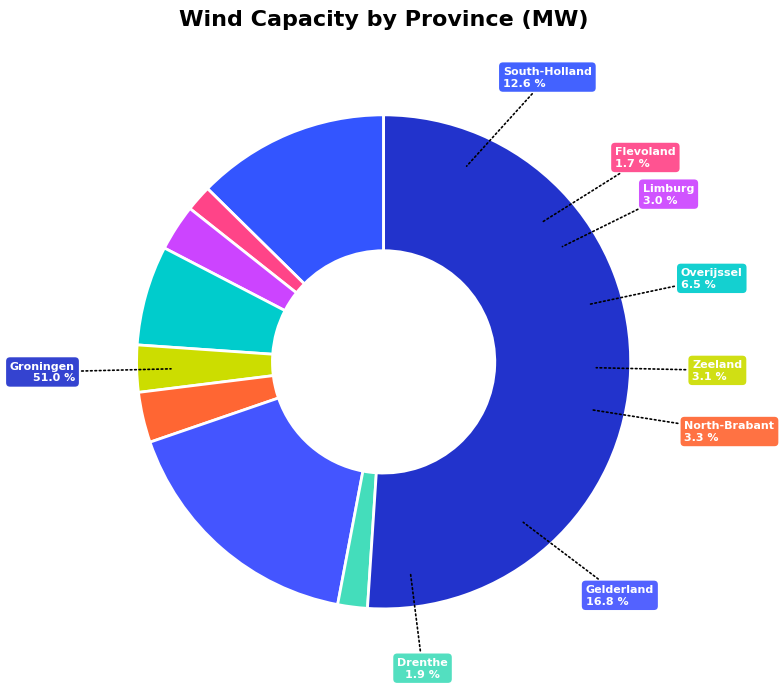

Which slice is the largest?

Groningen